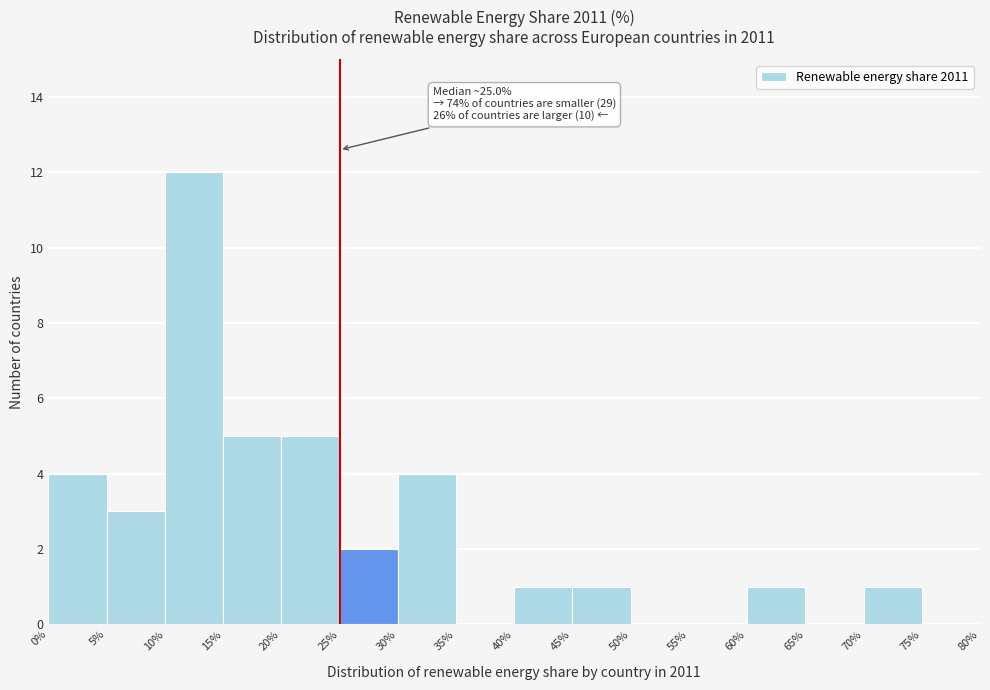

Over which range of the x-axis is the bar tallest?

10% to 15%